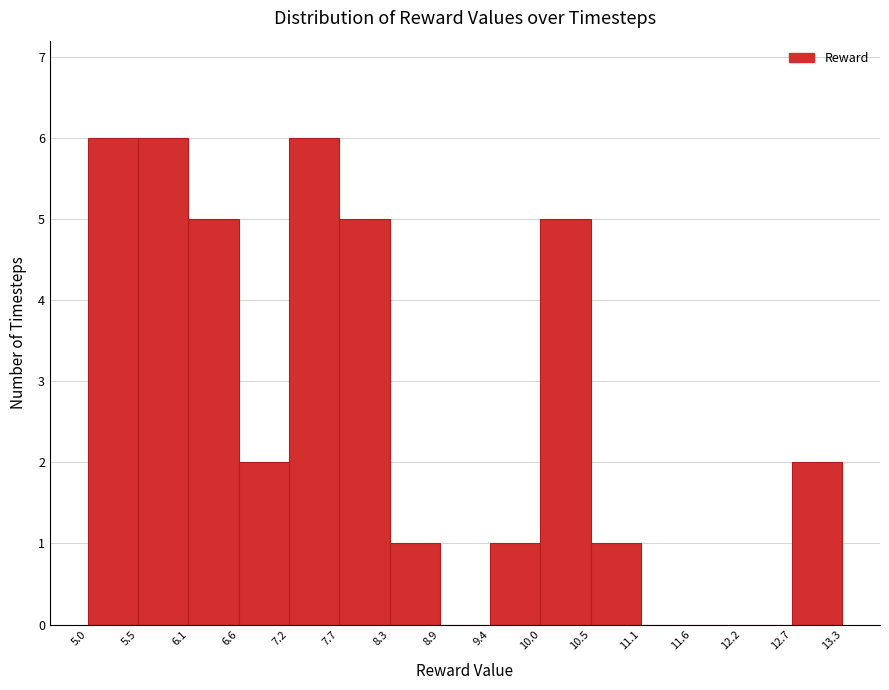

What is the height of the bar covering 10.0 to 10.5 on the x-axis? The values are not printed on the chart, so give them approximately, as read against the axis.

5